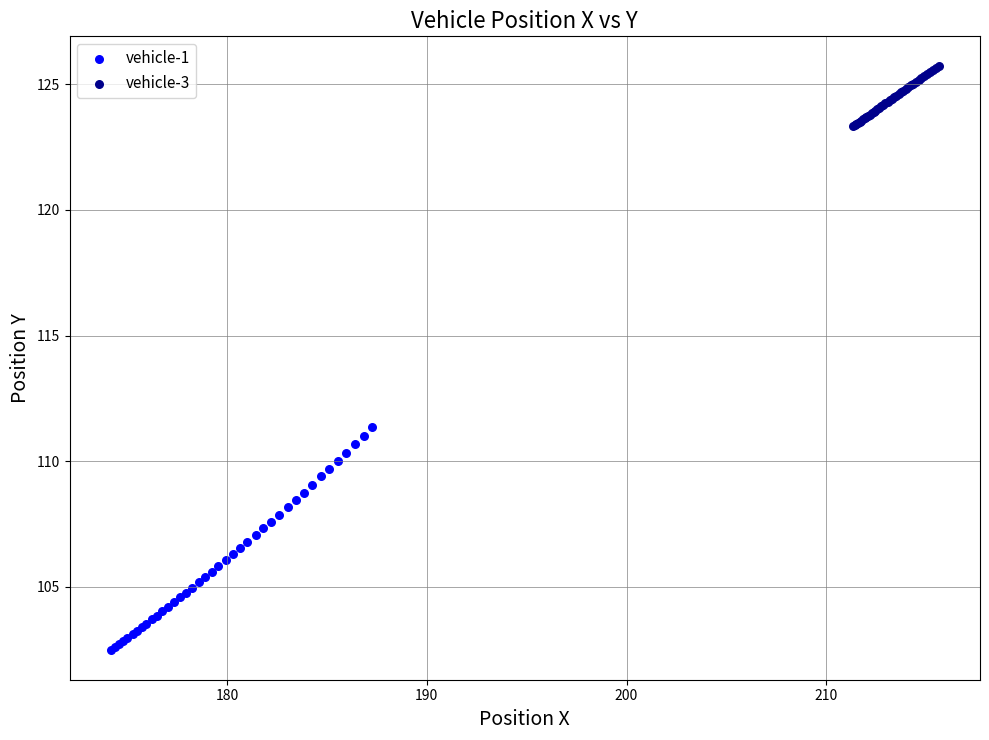

Which series reaches the maximum Y coordinate?

vehicle-3